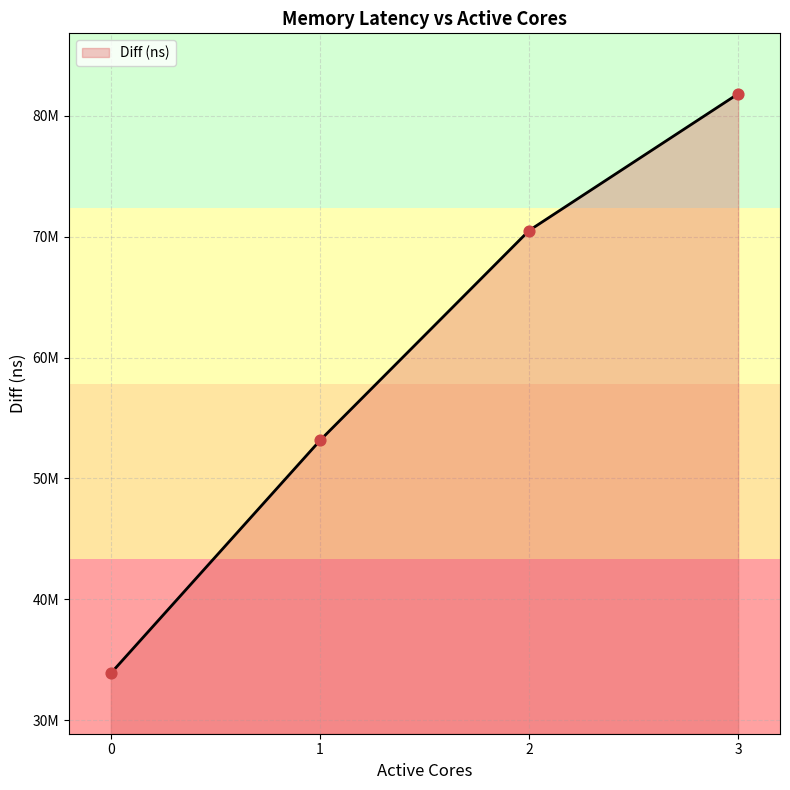

What is the ratio of the value at 1 to the value at 0?

1.6